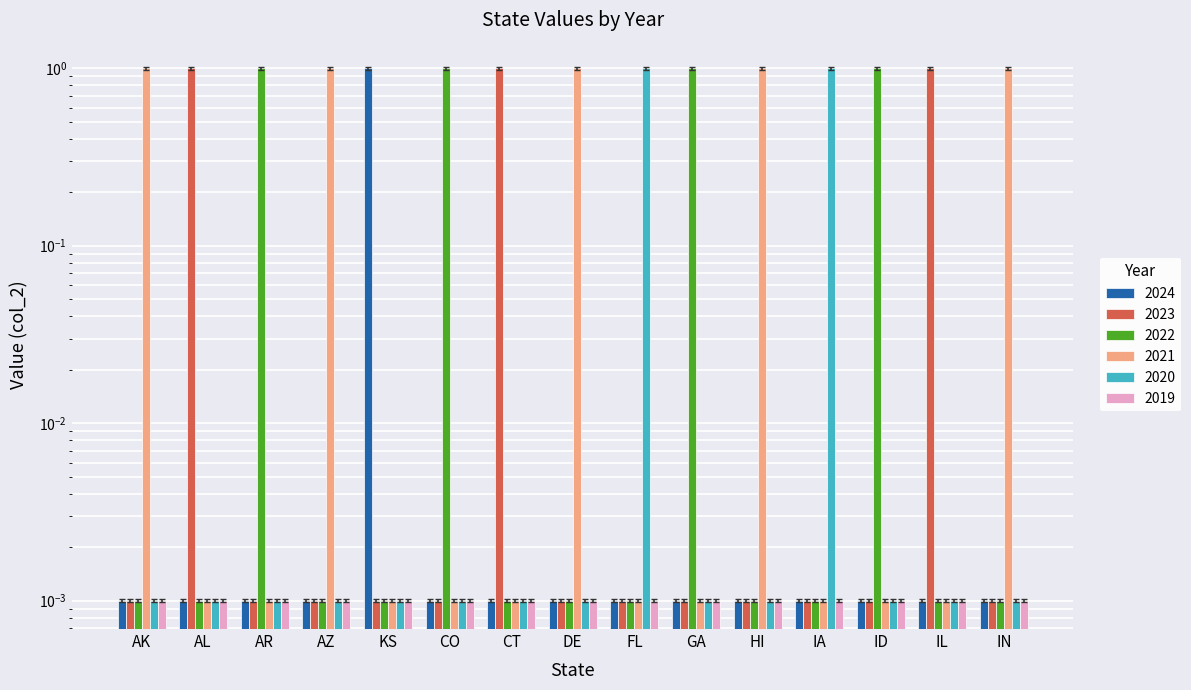

Which series changed the most between AK and IL?

2023